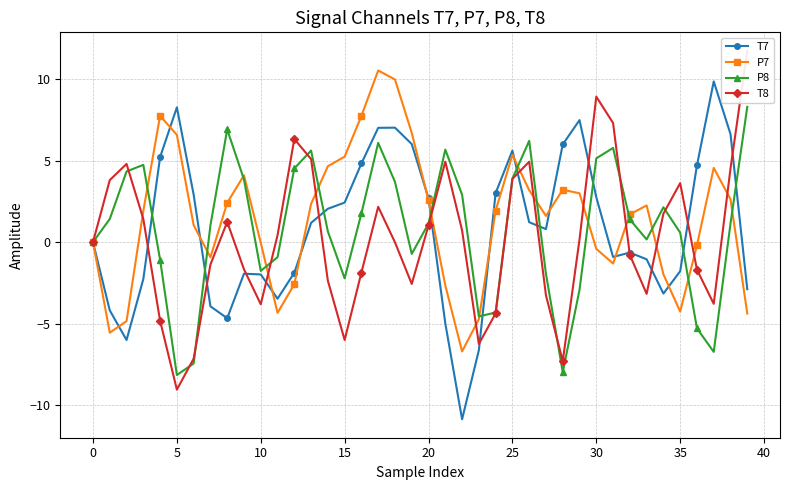

True or false: P8 has more than 0 interior local peaks.

True